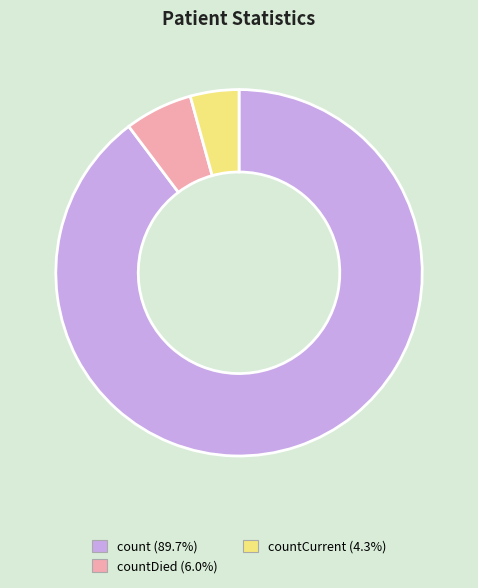

Does any single category account for the majority?

Yes